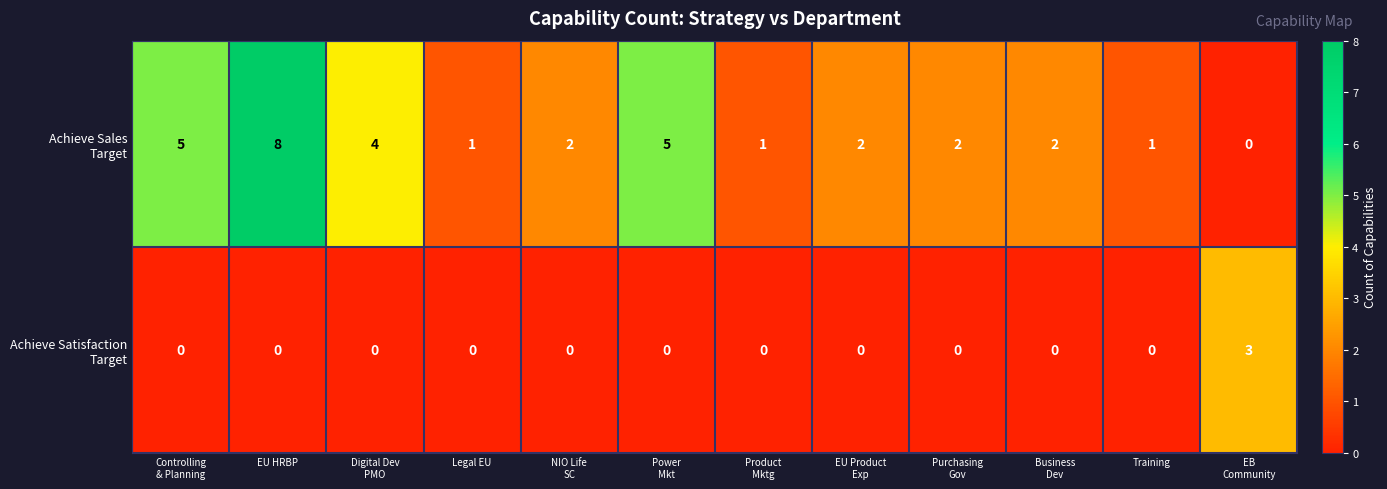

What is the difference between the highest and lowest values at Digital Dev
PMO?

4